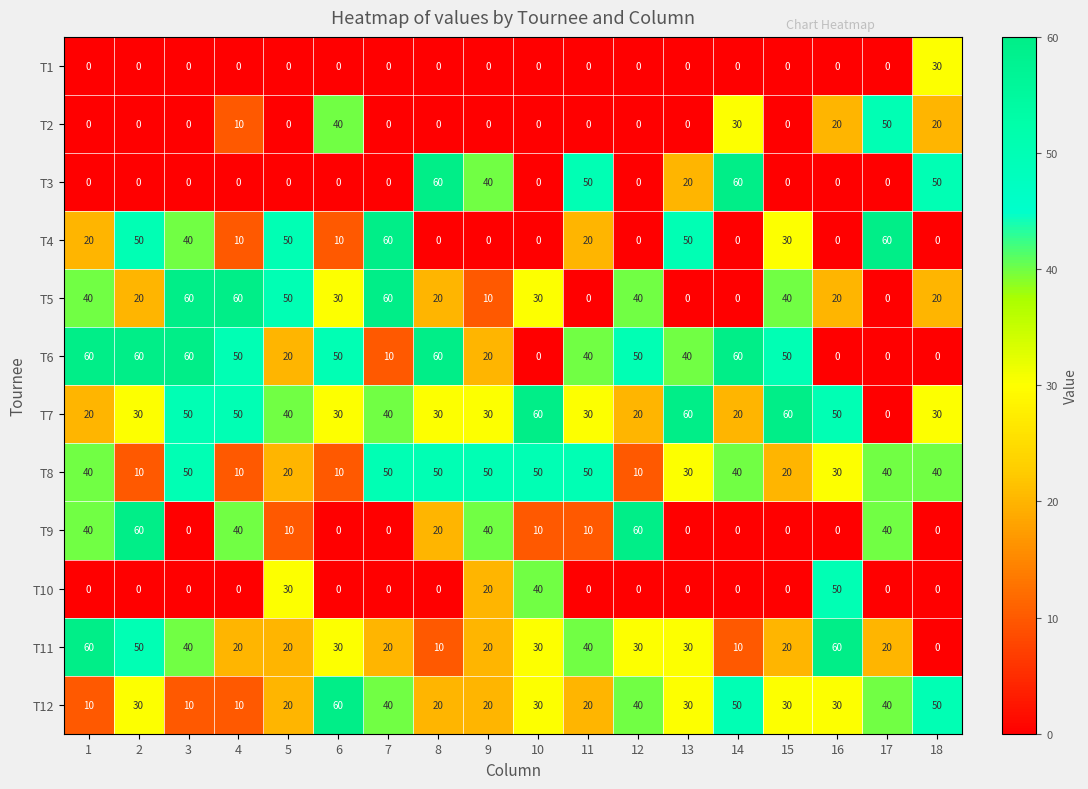

What is the total value across all series at 2?

310